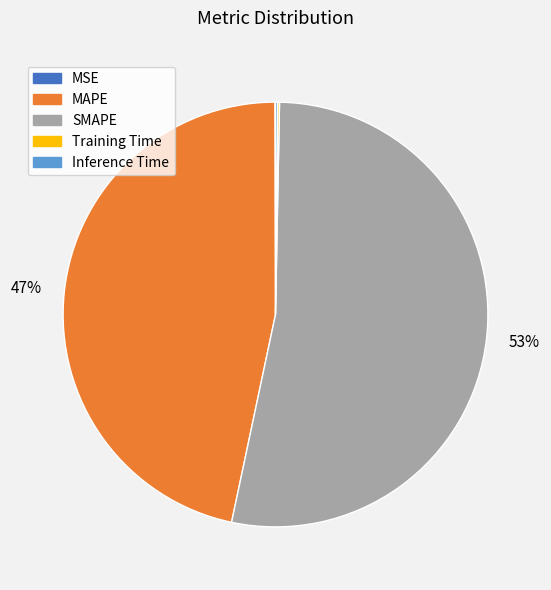

To the nearest percent, what is the difference between the largest and smallest slice percentages?

53%